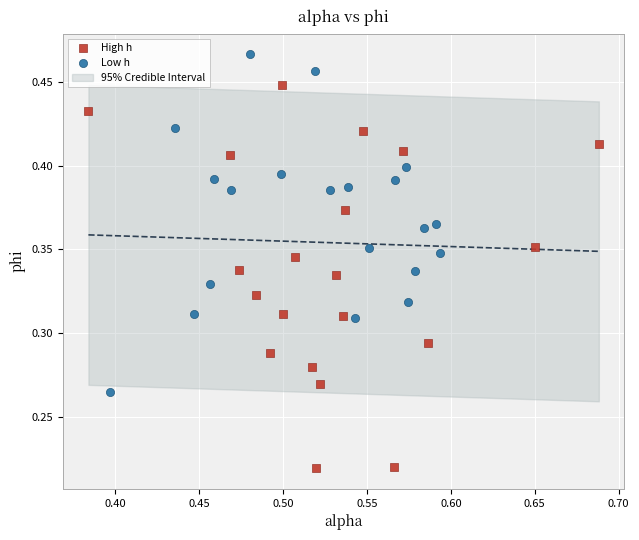

Which series has the largest Y range (max minus min)?

High h